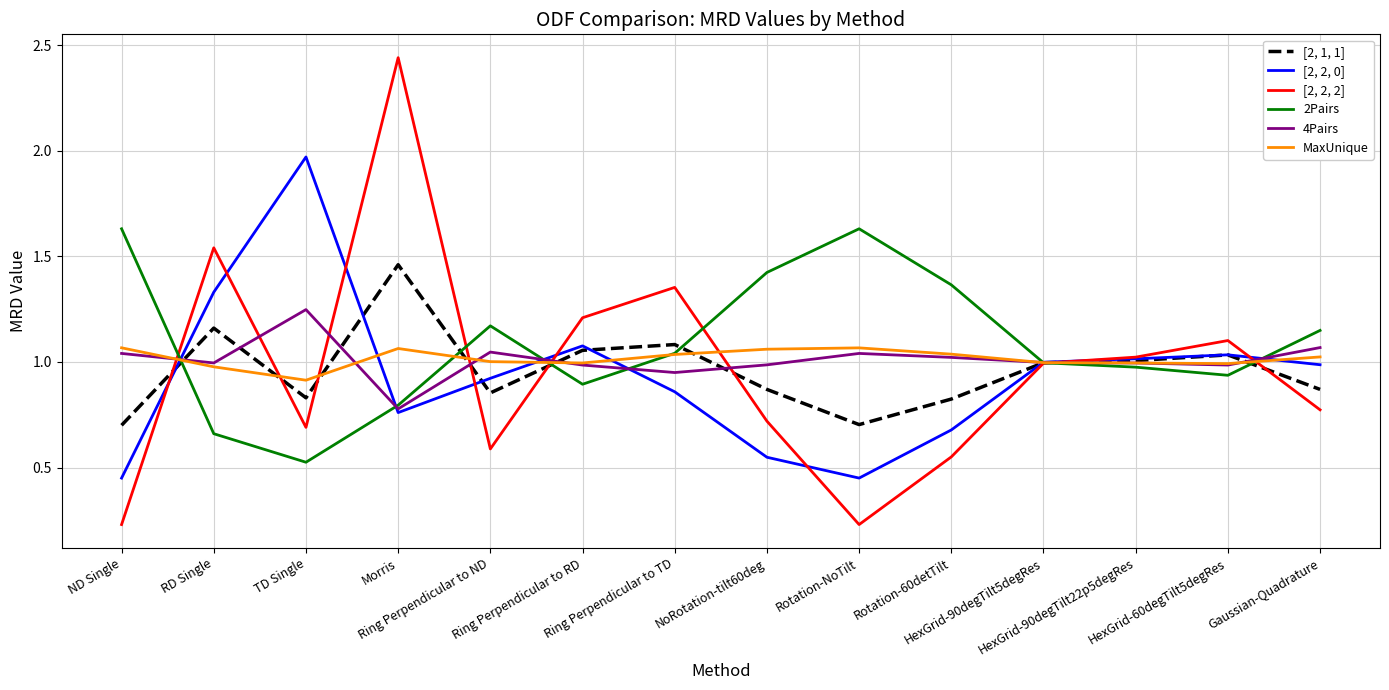

Rank the series by their maximum value, from highest to lowest.

[2, 2, 2], [2, 2, 0], 2Pairs, [2, 1, 1], 4Pairs, MaxUnique